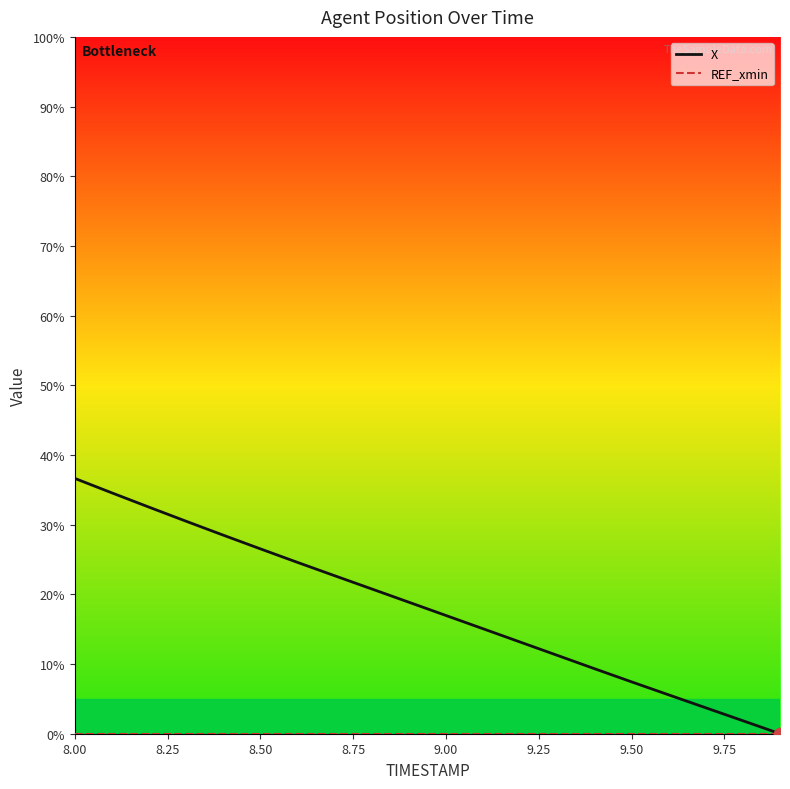

Which series reaches the maximum Y coordinate?

X